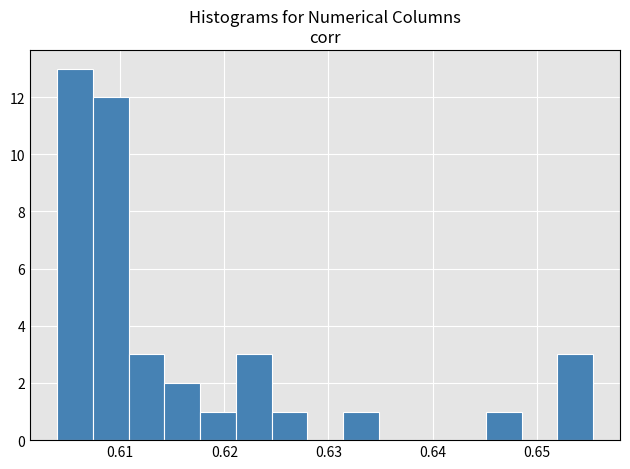

Read against the x-axis, roughly where is the centre of the tallest bar?

0.606